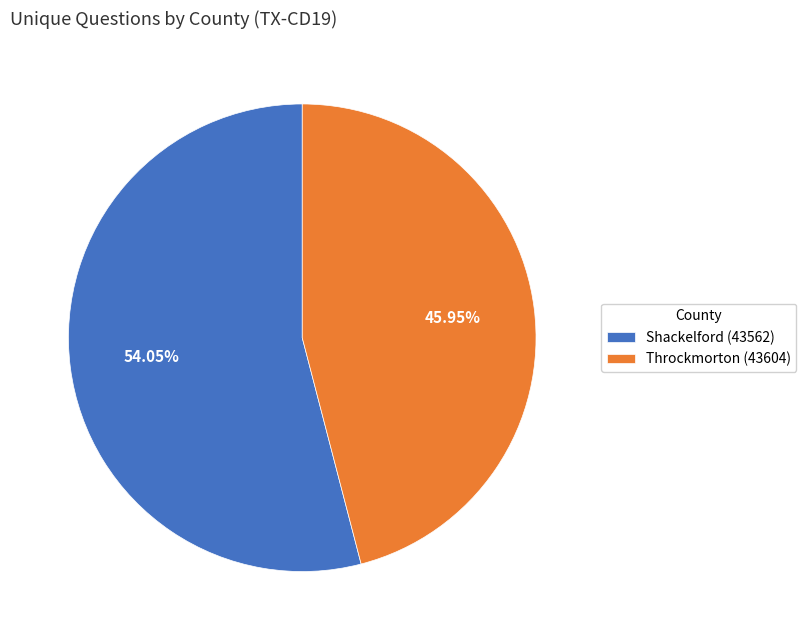

Does Shackelford (43562) represent more than half of the total?

Yes